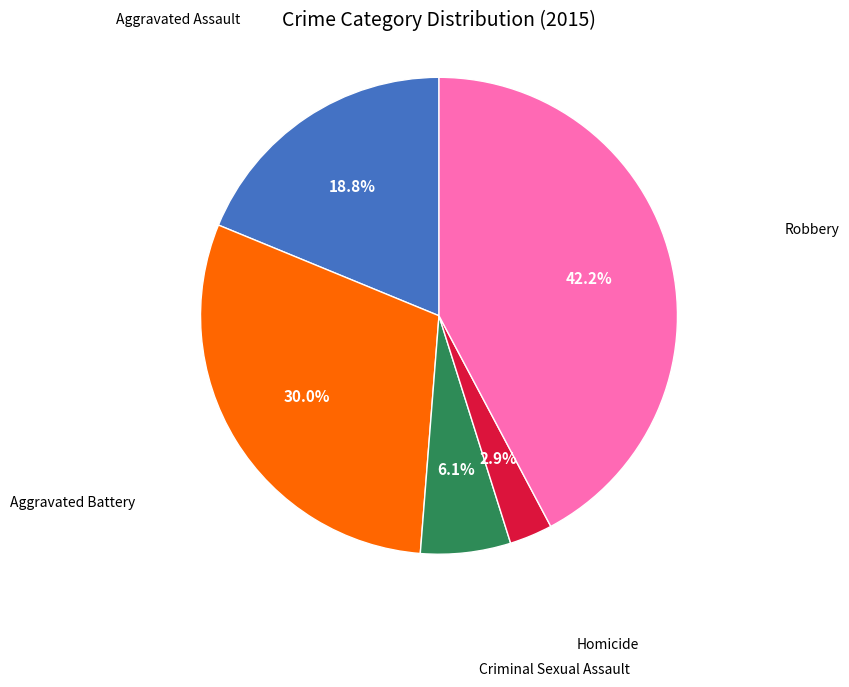

To the nearest percent, what is the difference between the Criminal Sexual Assault and Robbery slice percentages?

36%